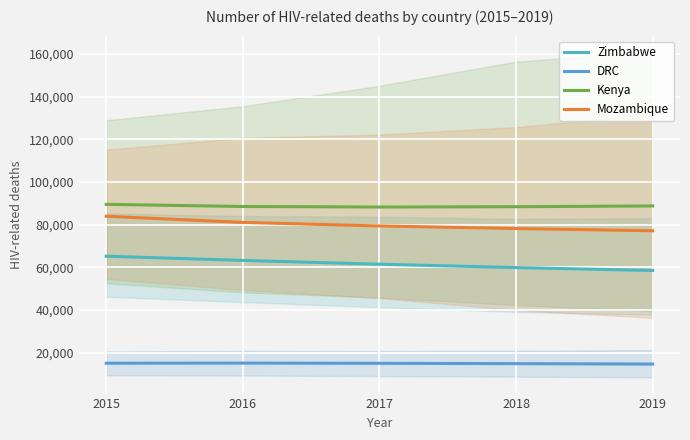

Between 2016 and 2015, which is larger?

2015